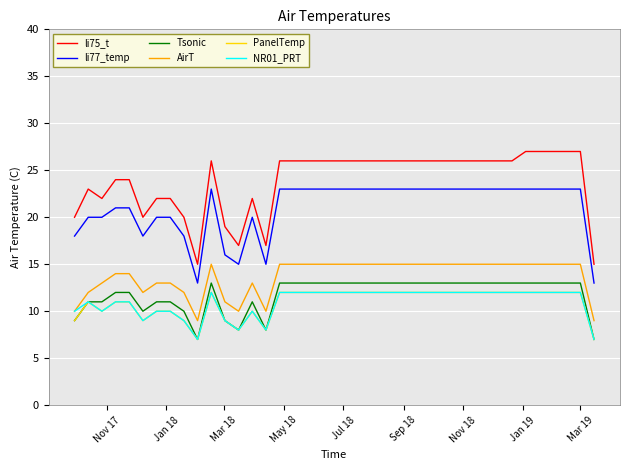

What is the smallest value displayed?

7